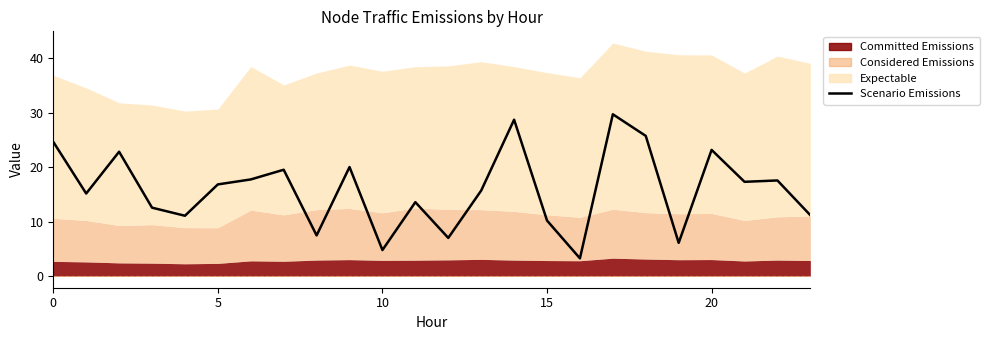

True or false: the data shows 6.1 at 19.

True